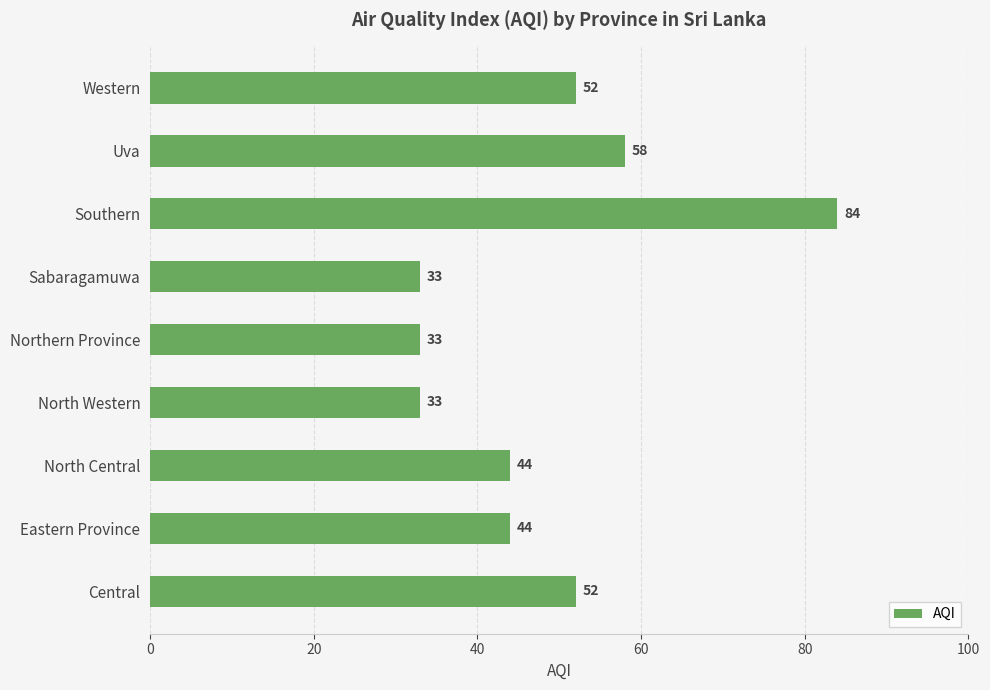

True or false: the data shows 19 at North Central.

False